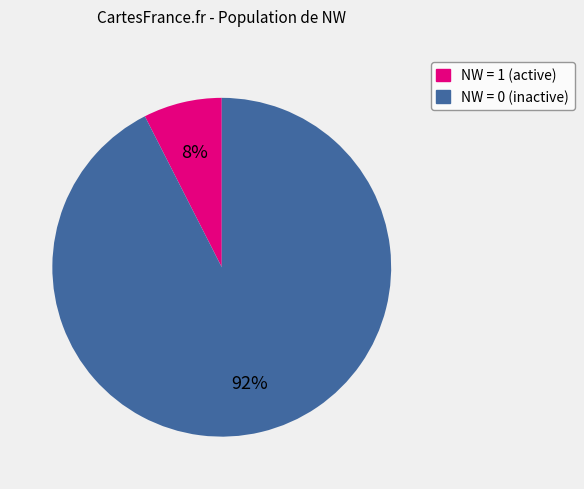

Is there a majority slice in this chart?

Yes